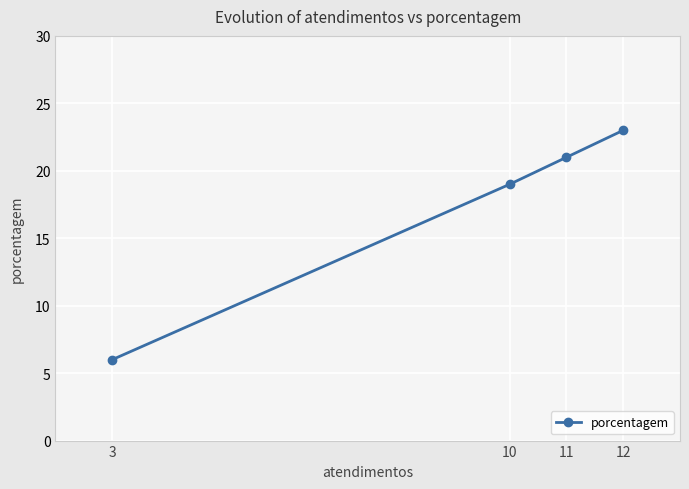

What is the minimum value shown in the chart?

6